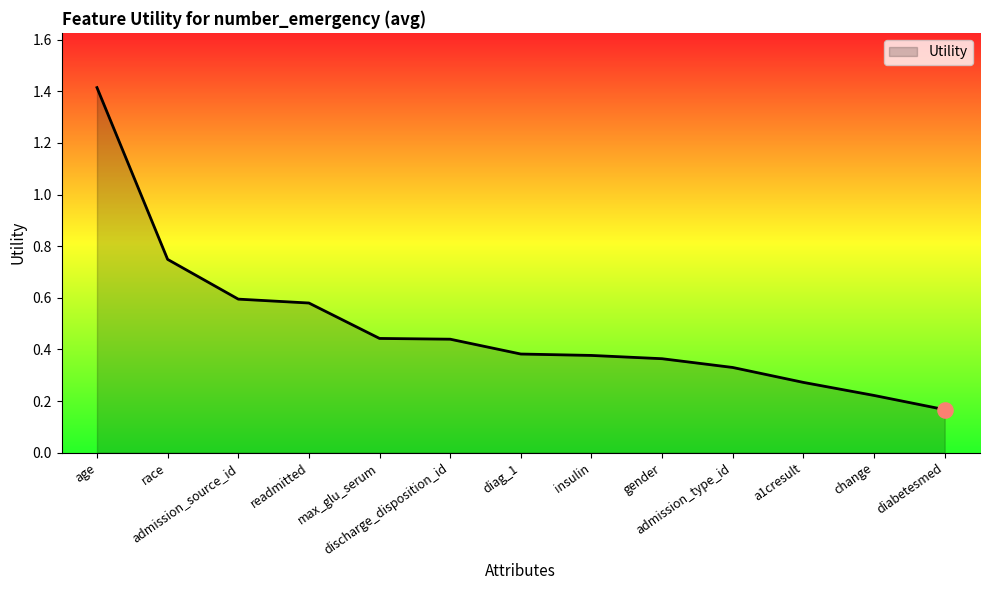

Between change and admission_source_id, which is larger?

admission_source_id